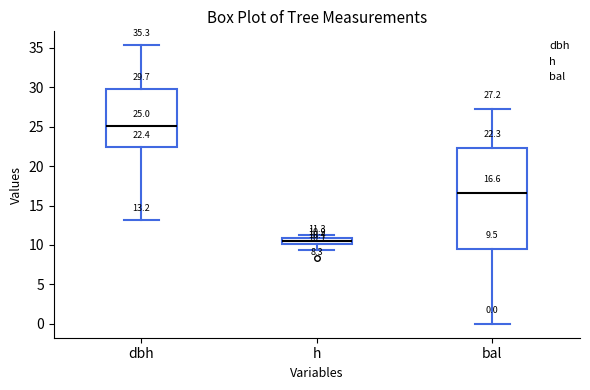

Which box is the tallest, from its lower edge to its upper edge?

bal